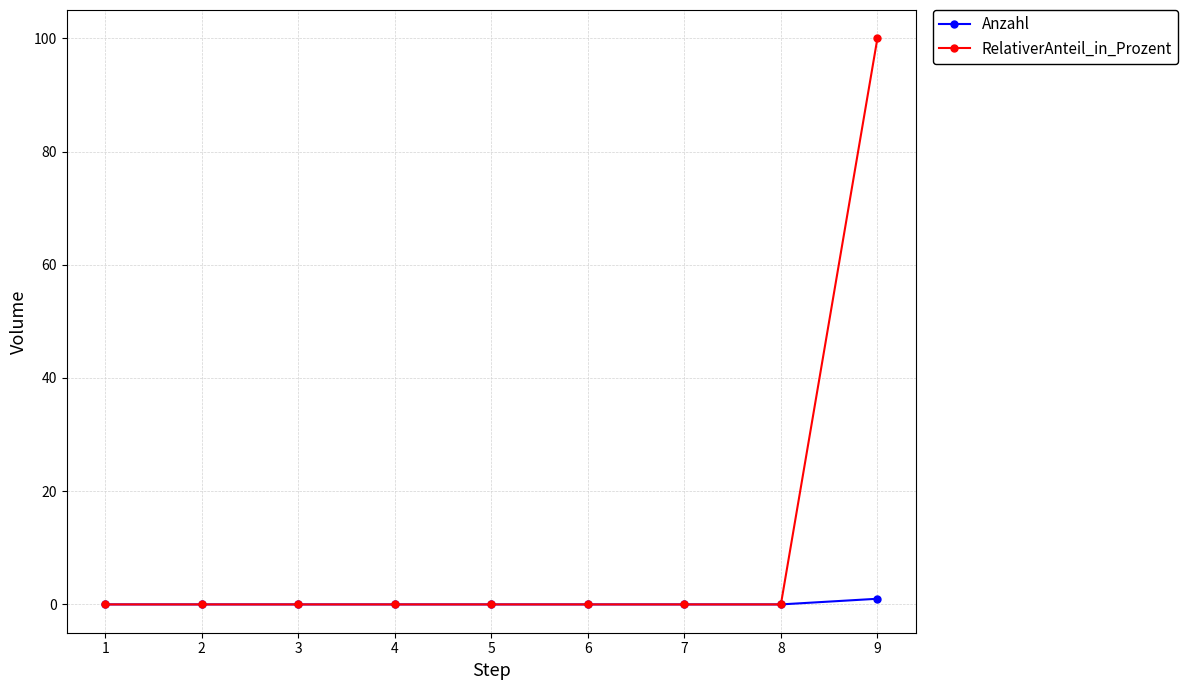

Does the chart have visible grid lines?

Yes